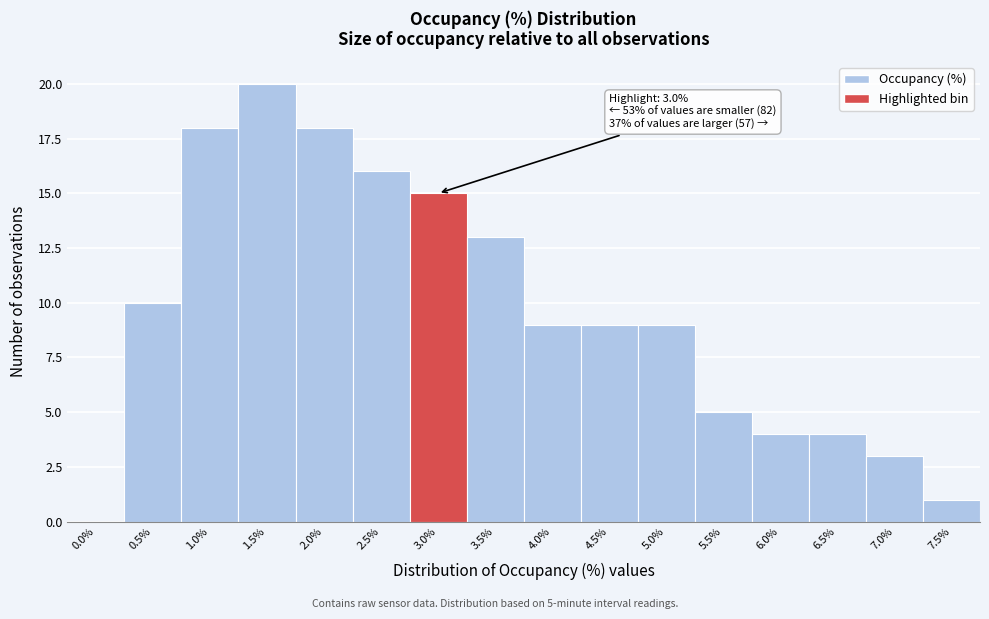

Reading left to right, what are all the values shown in this chart?

0.0%=0	0.5%=10	1.0%=18	1.5%=20	2.0%=18	2.5%=16	3.0%=15	3.5%=13	4.0%=9	4.5%=9	5.0%=9	5.5%=5	6.0%=4	6.5%=4	7.0%=3	7.5%=1